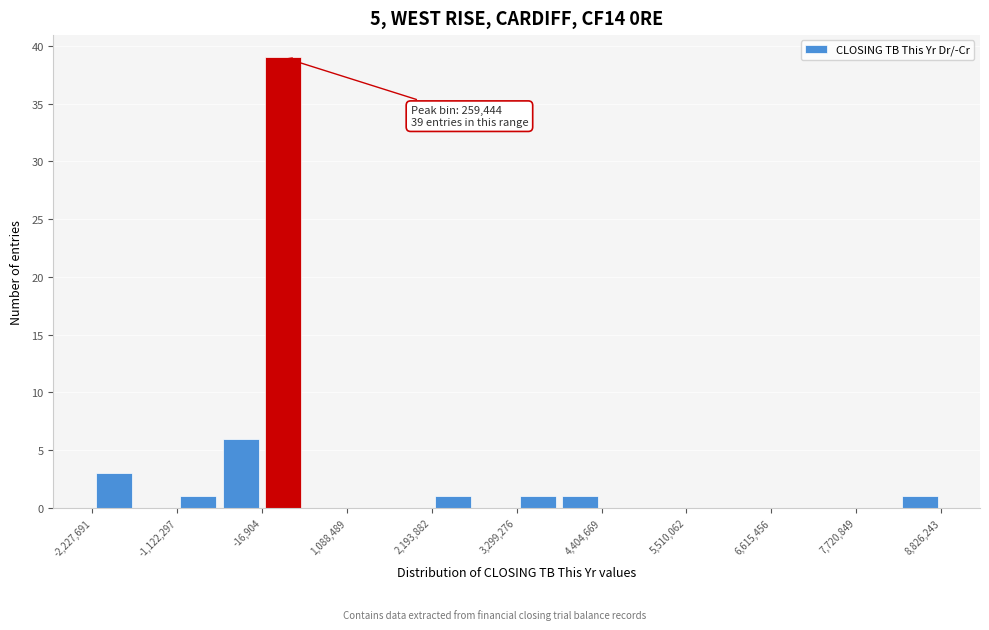

Around what value on the x-axis is the tallest bar? Give the approximate position of its centre, as read against the axis.

200000